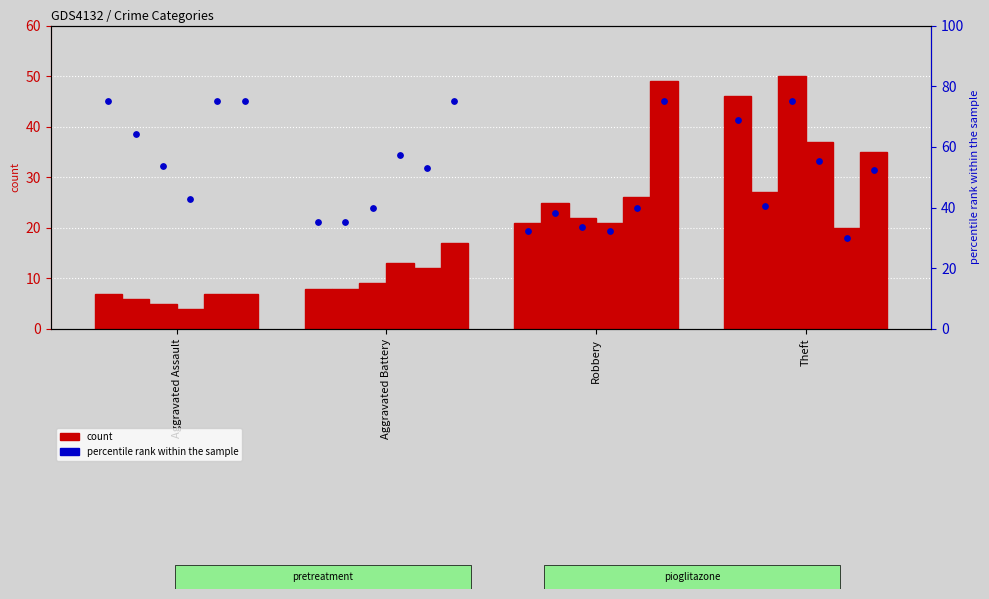

What is the total value across all series at Robbery?

164